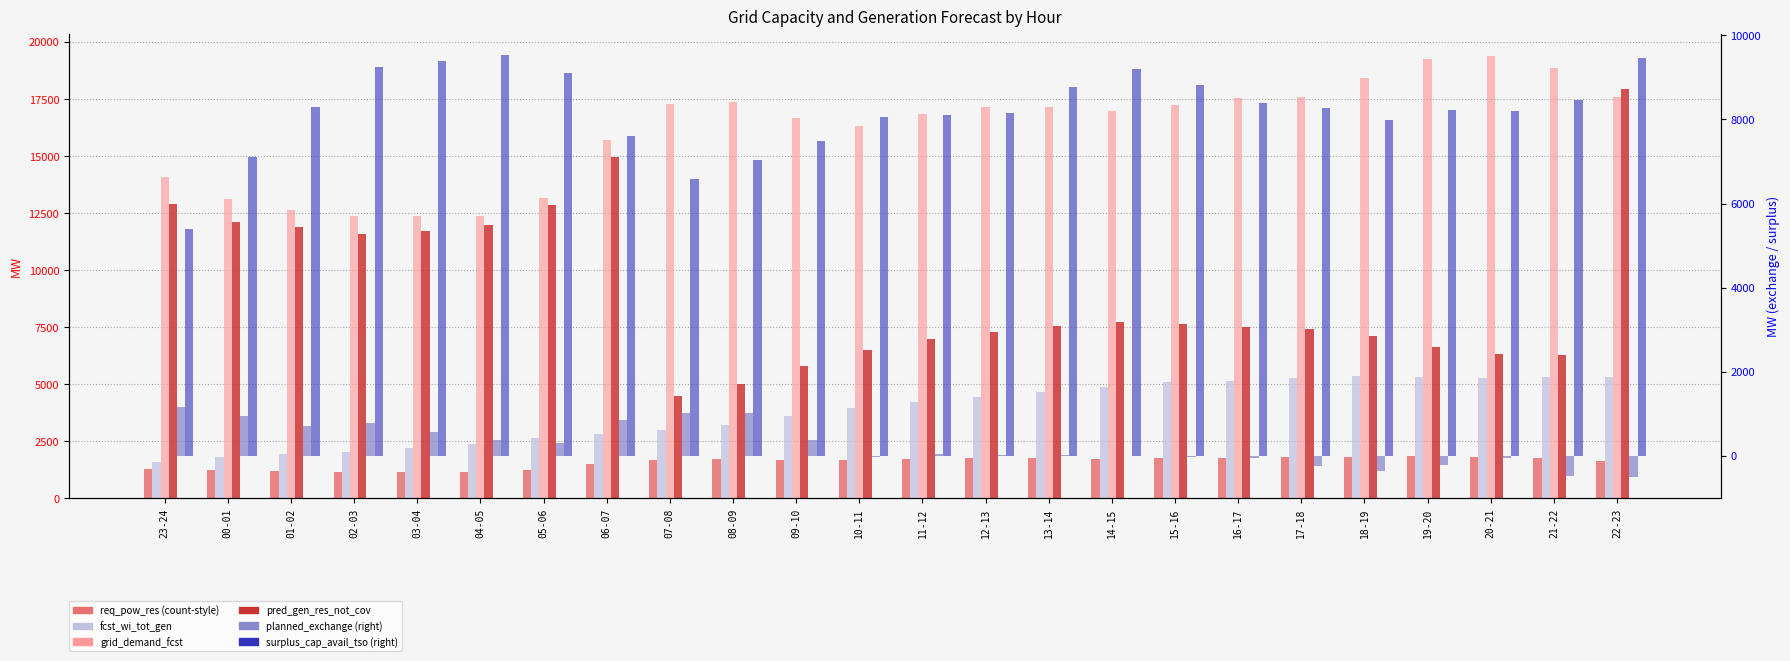

How many data points in pred_gen_res_not_cov are less than 7552?

12